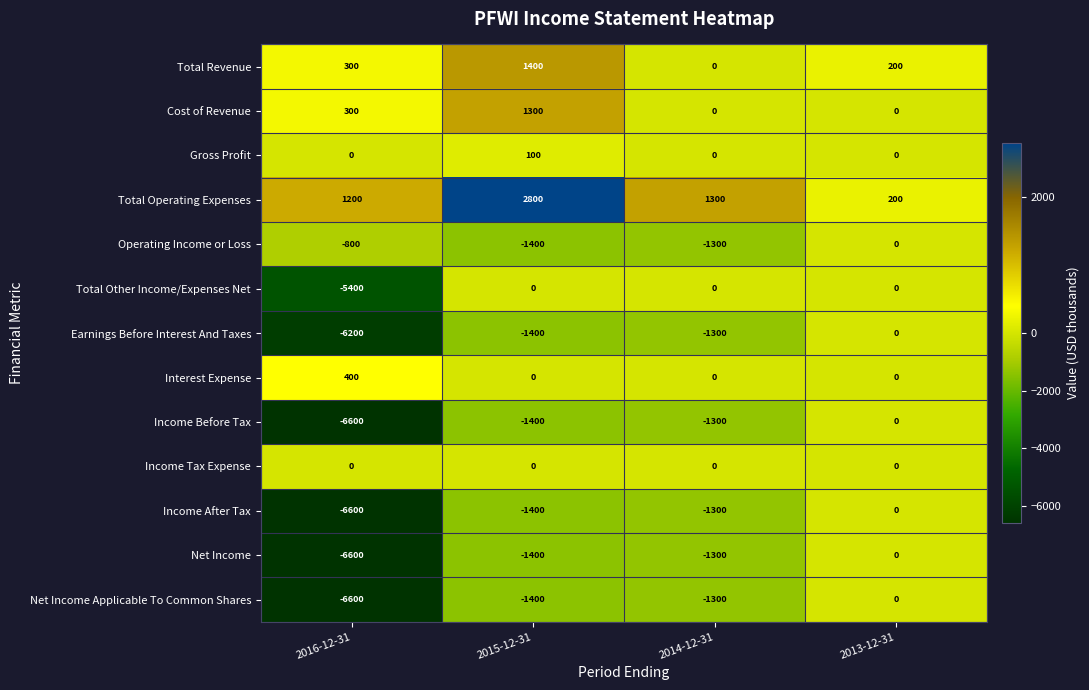

How many values in Income After Tax are below zero?

3